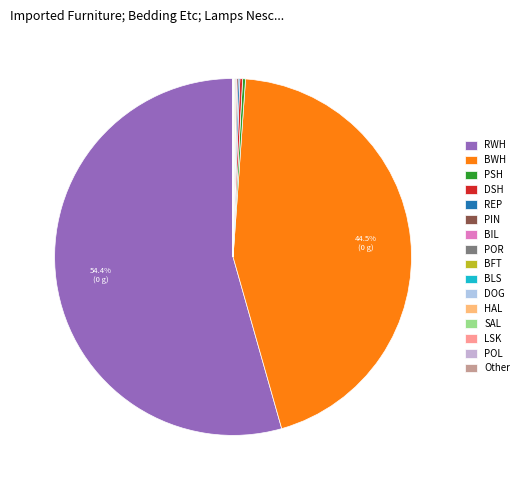

What is the largest slice in the pie chart?

RWH